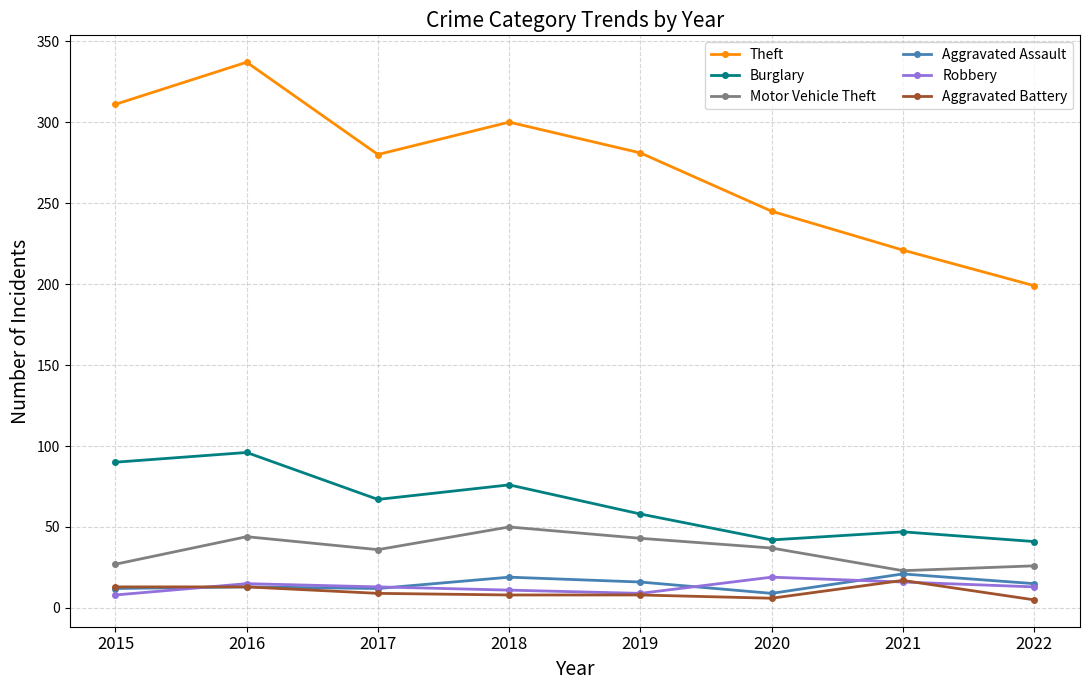

Does the chart have visible grid lines?

Yes